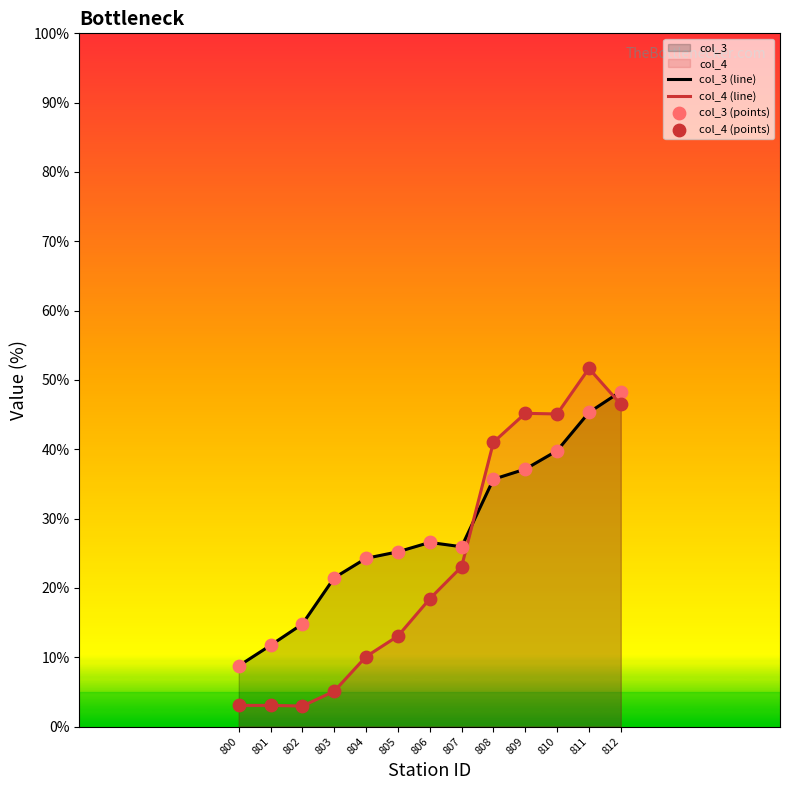

At which category is the sum across all series the highest?

811